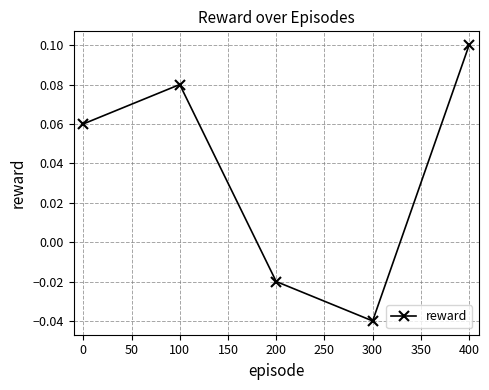

Count the values in the range 0 to 1.

3